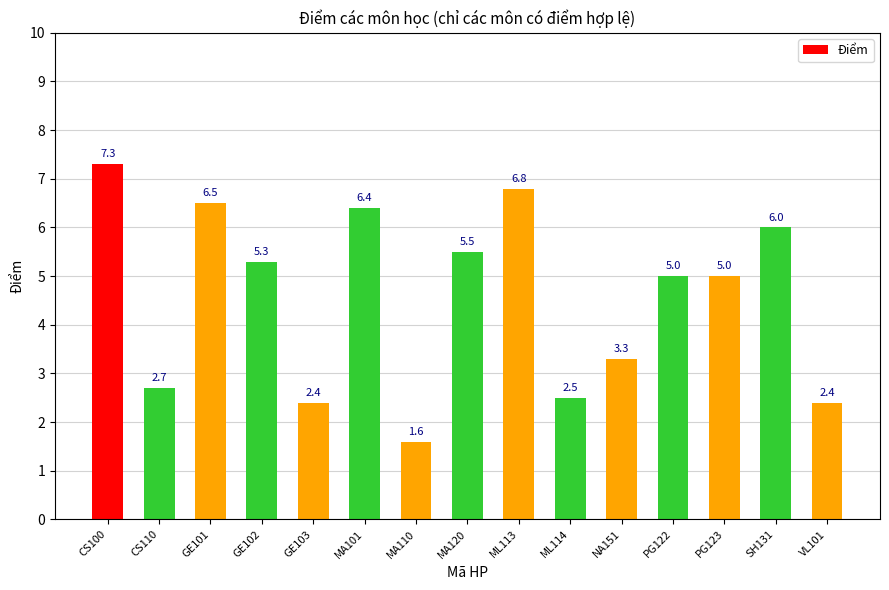

Between ML114 and GE103, which is larger?

ML114